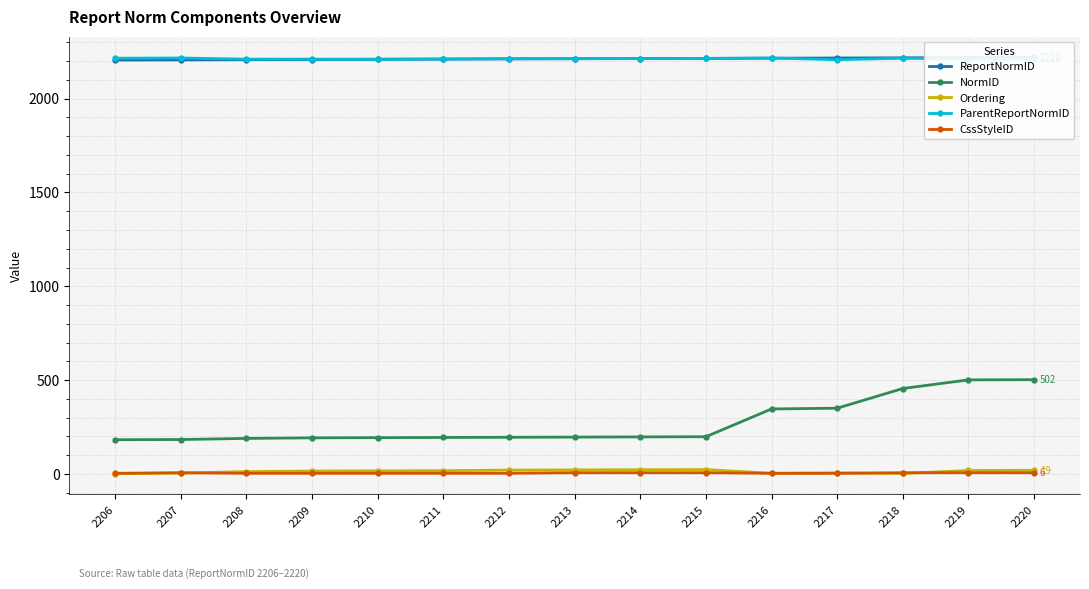

Where is ParentReportNormID nearest to the value 2212?

2211